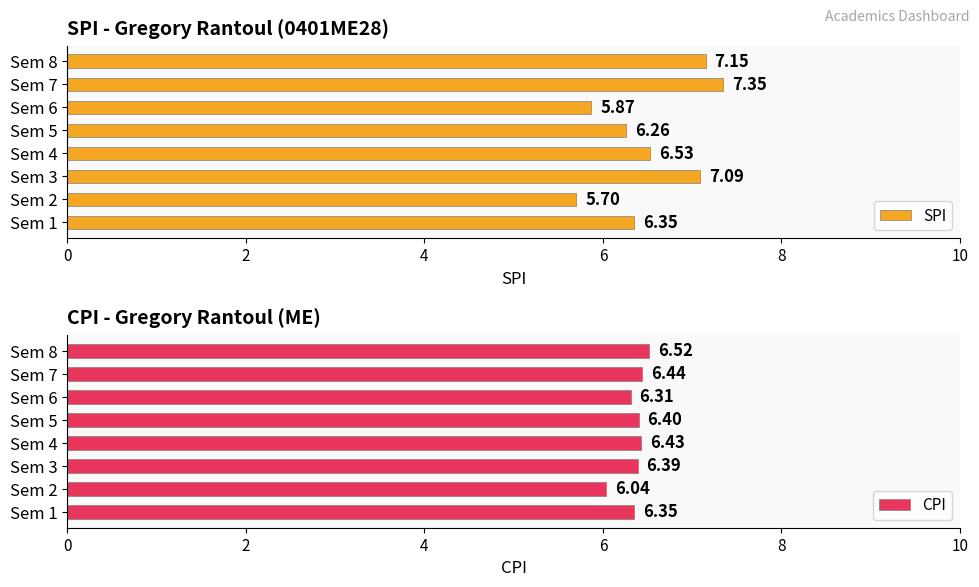

What is the sum of the SPI values at Sem 3 and Sem 1?

13.4